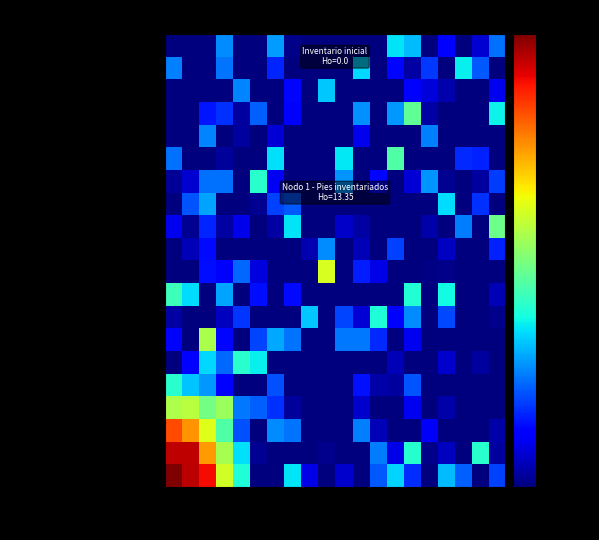

Which series has the largest range (max minus min)?

Nodo 1 - Pies inventariados